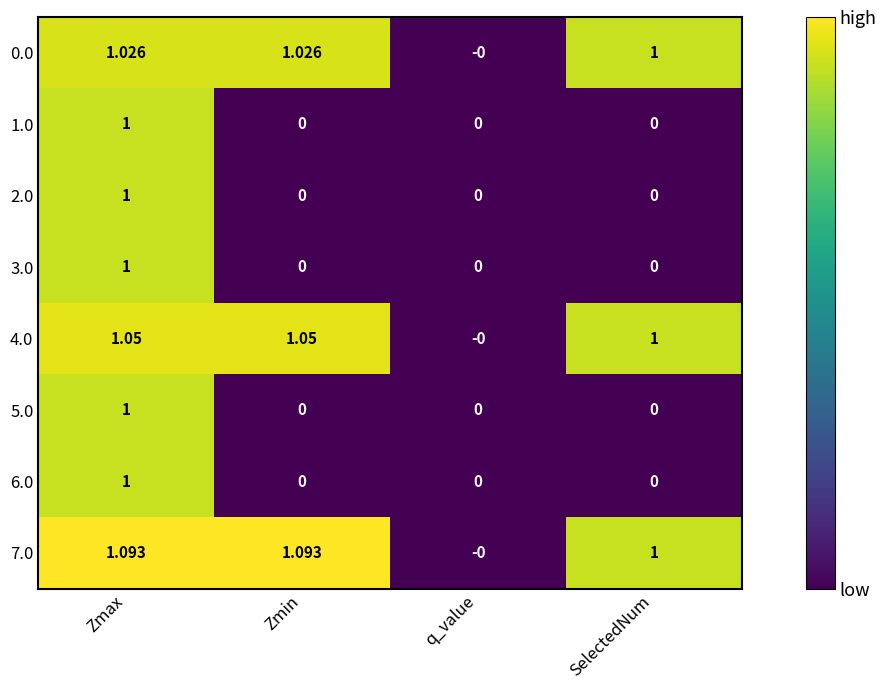

Is the value of 7.0 at Zmin greater than the value of 4.0 at q_value?

Yes